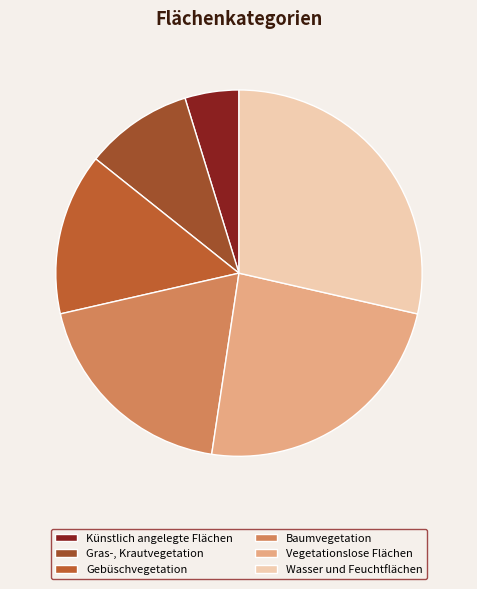

Which slice is the largest?

Wasser und Feuchtflächen